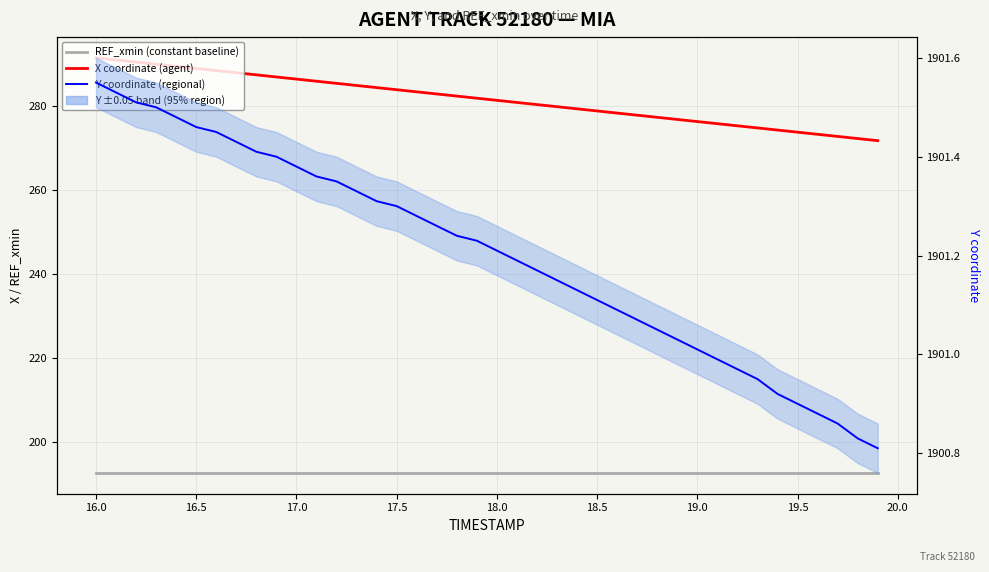

True or false: REF_xmin (constant baseline) and X coordinate (agent) cross at least once.

False